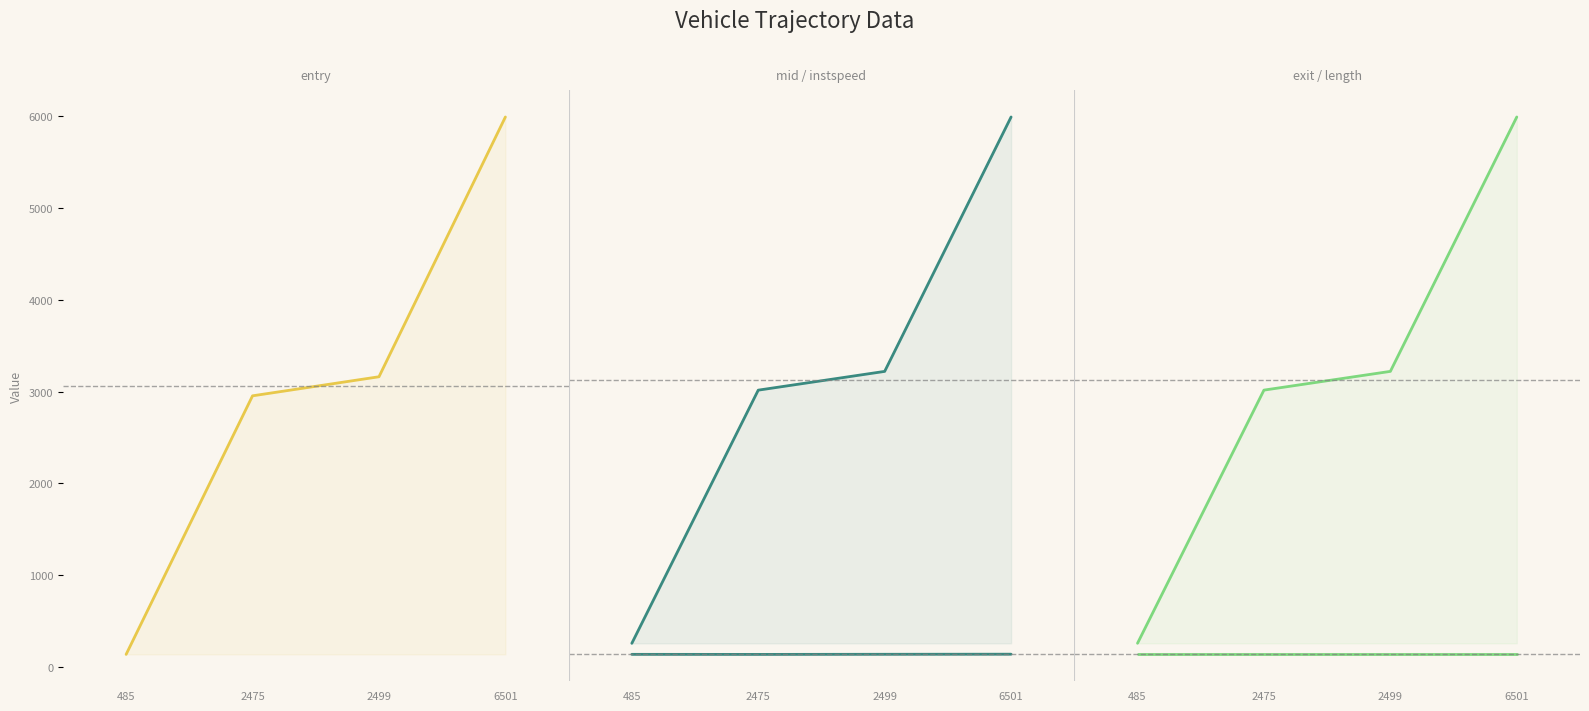

What is the sum of the entry values at 2499 and 2475?

6114.1